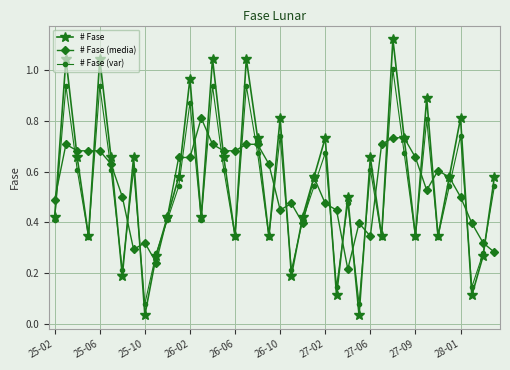

Which series has the largest range (max minus min)?

# Fase